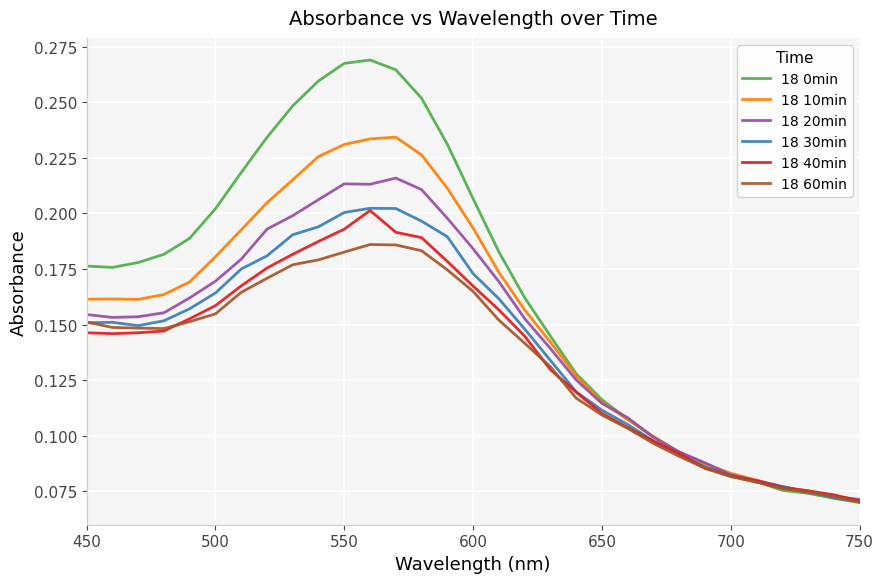

Which series has the largest total across all categories?

18 0min